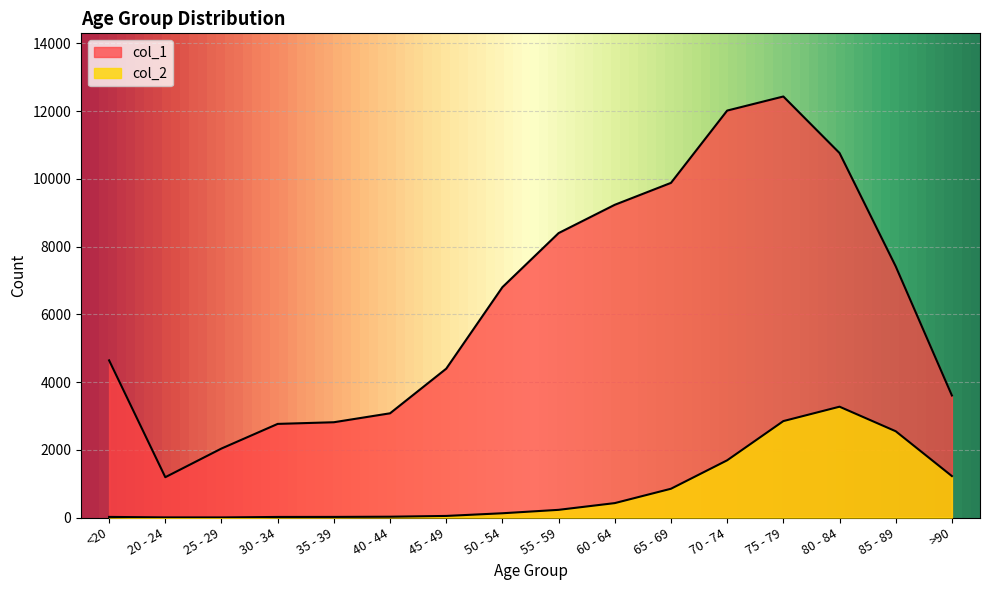

What is the highest value of the col_2 series?

3273